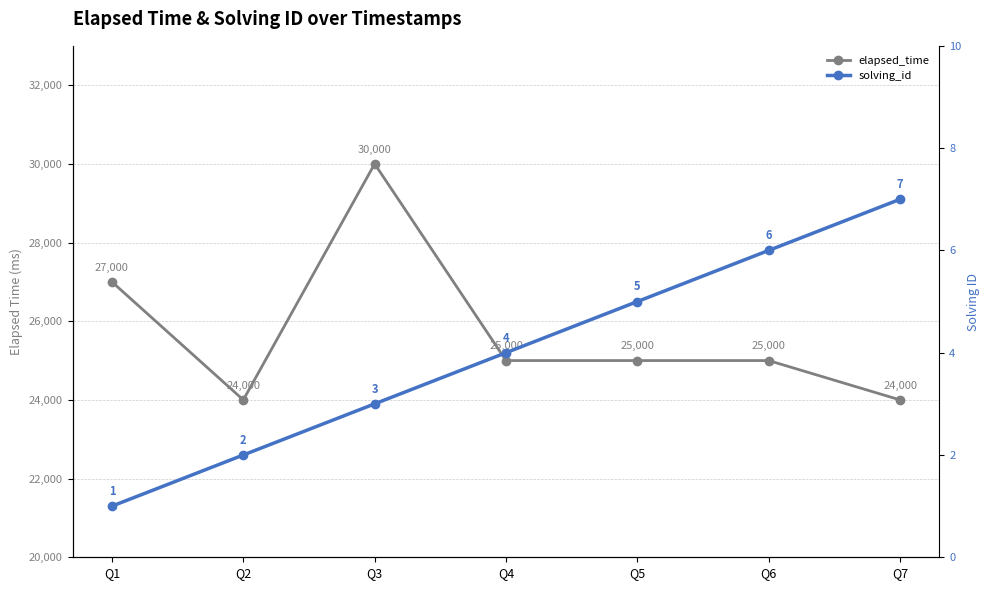

Count the number of categories in the chart.

7